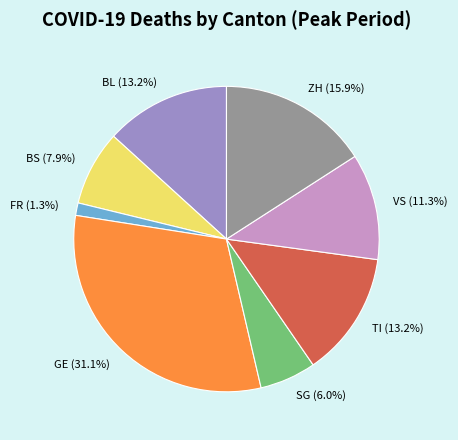

To the nearest percent, what percentage of the pie is GE?

31%